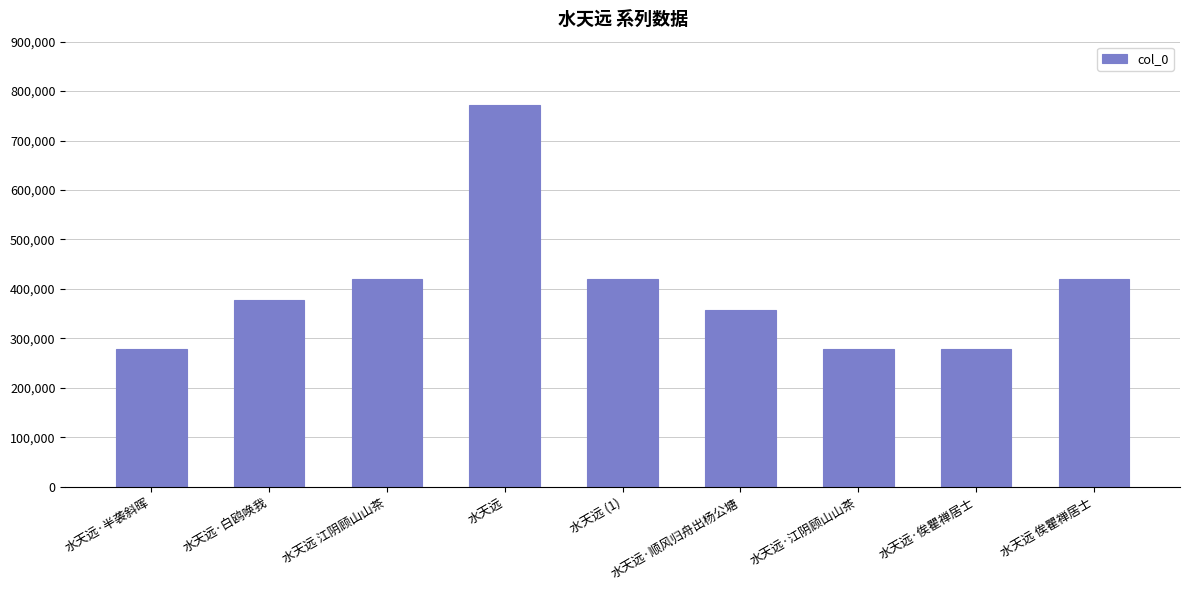

Which has a higher value, 水天远 or 水天远·顺风归舟出杨公塘?

水天远